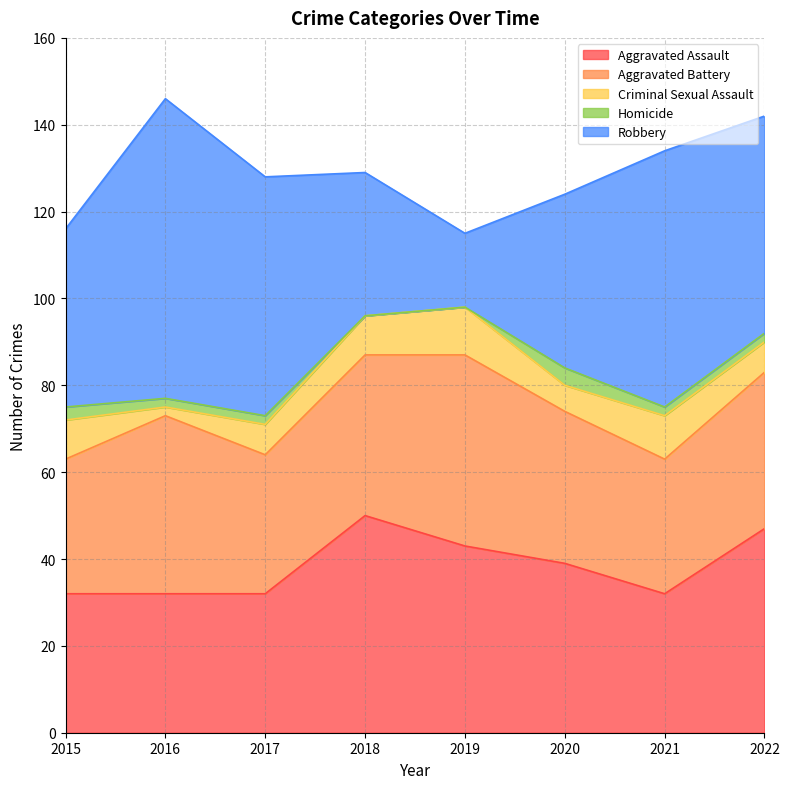

At how many categories does at least one series exceed 23?

8